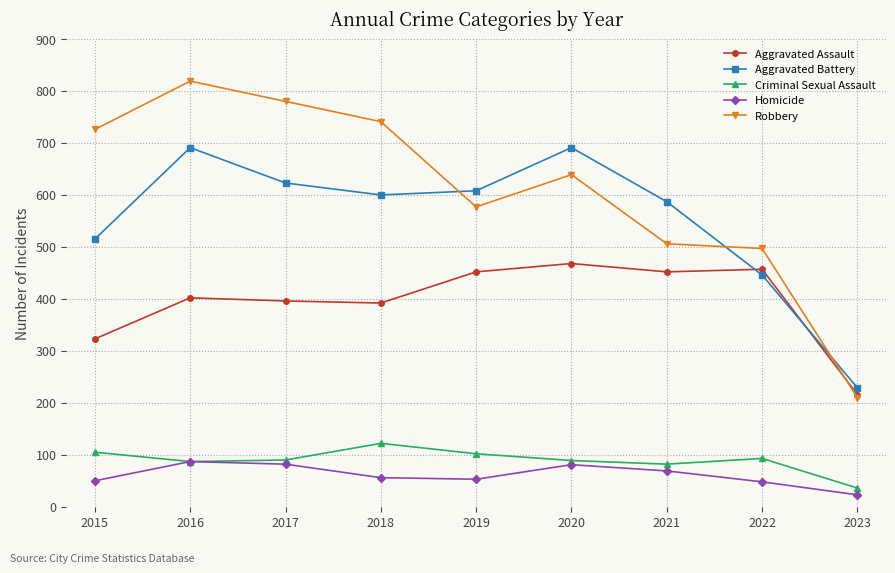

At which label does Homicide first exceed 56?

2016